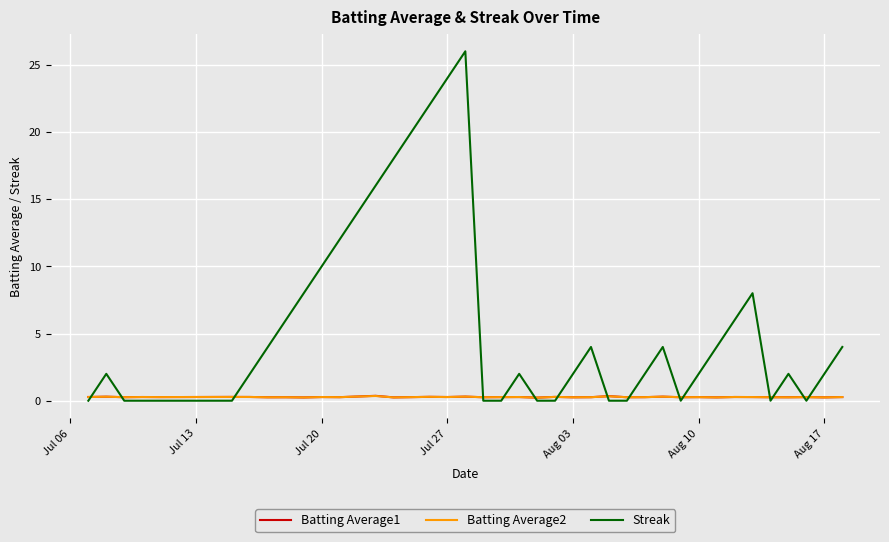

Which series has the largest total across all categories?

Streak